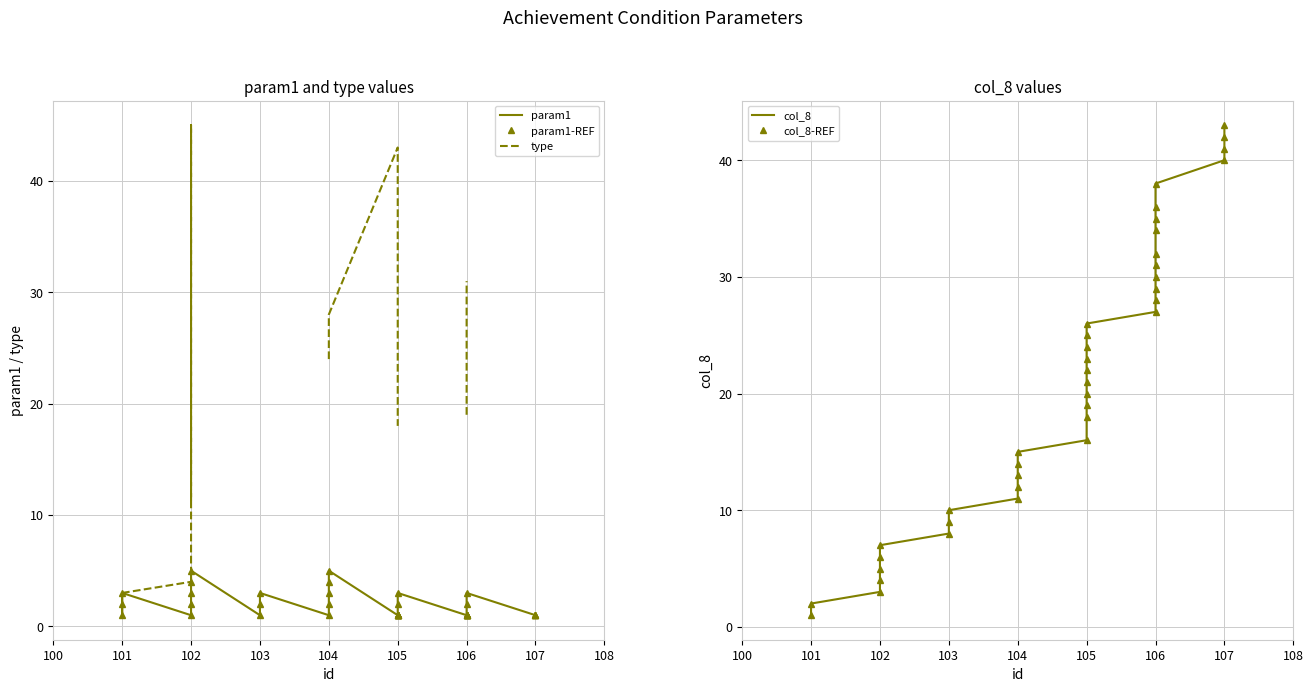

What is the total value across all series at 104?

48.0